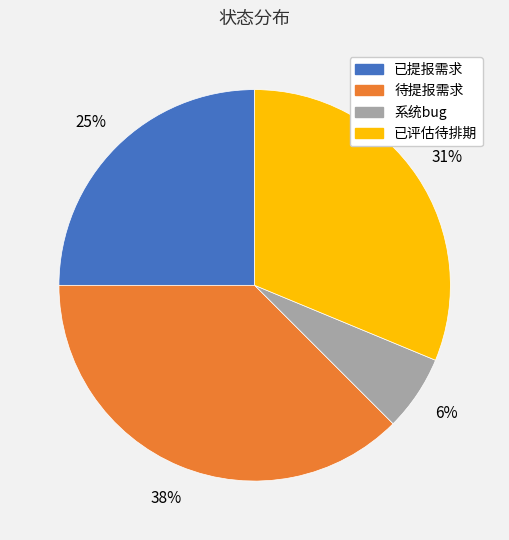

Approximately how many times larger is the value at 系统bug compared to 待提报需求?

0.2